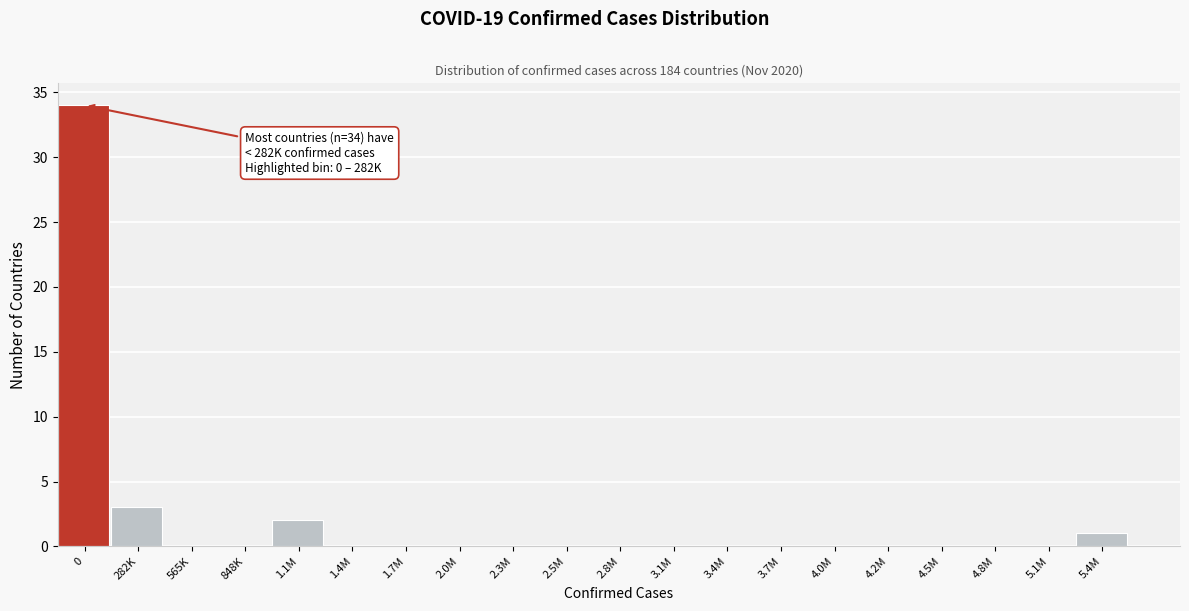

Reading right to left, what are all the values shown in this chart?

5.4M=1	5.1M=0	4.8M=0	4.5M=0	4.2M=0	4.0M=0	3.7M=0	3.4M=0	3.1M=0	2.8M=0	2.5M=0	2.3M=0	2.0M=0	1.7M=0	1.4M=0	1.1M=2	848K=0	565K=0	282K=3	0=34